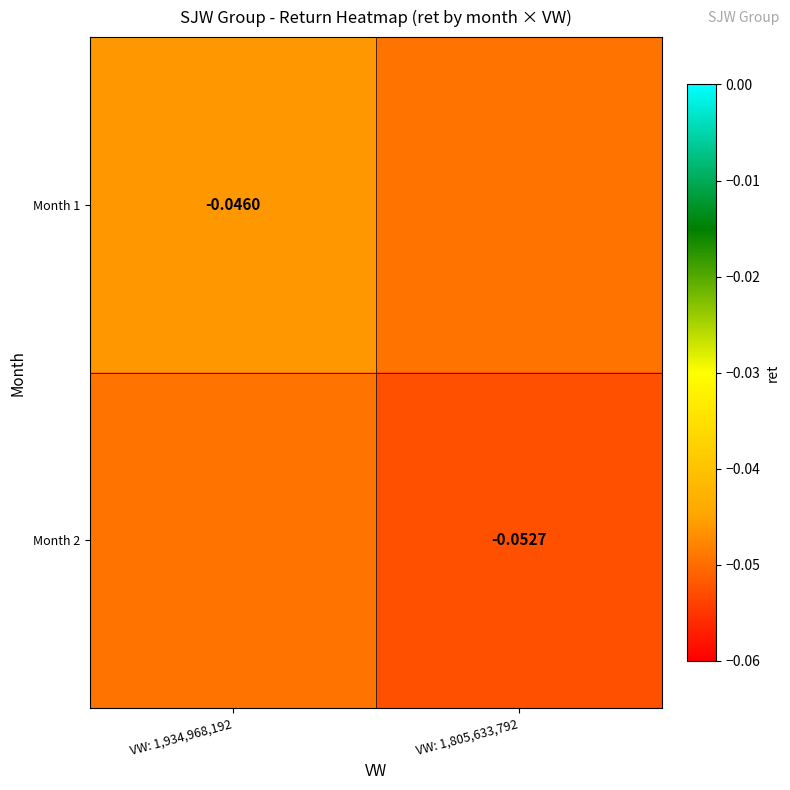

True or false: Month 1 has a value of -0.0 at VW: 1,805,633,792.

True